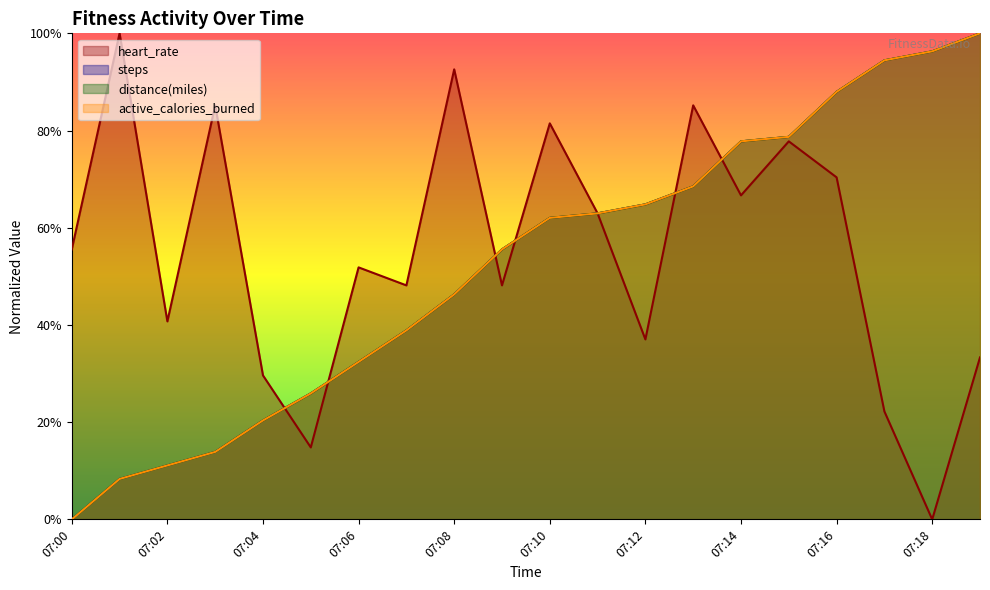

What is the total value across all series at 07:19?

3.3